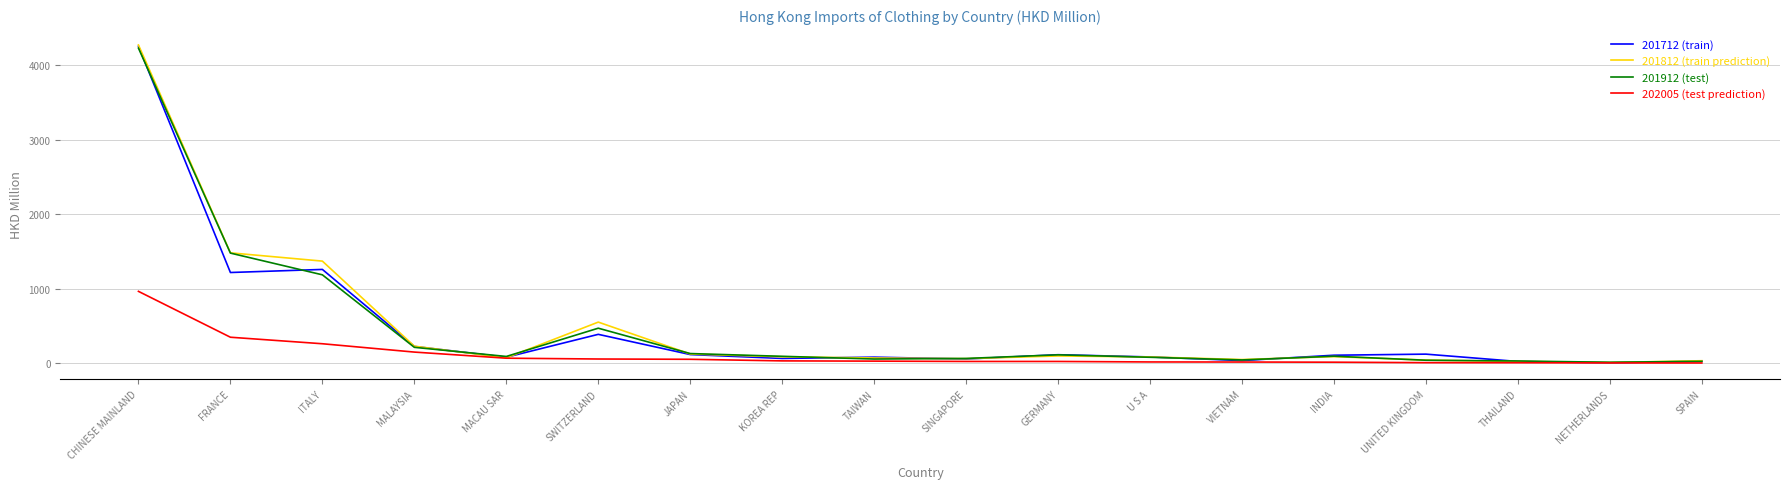

What is the spread (max minus min) of values at MALAYSIA?

79.1